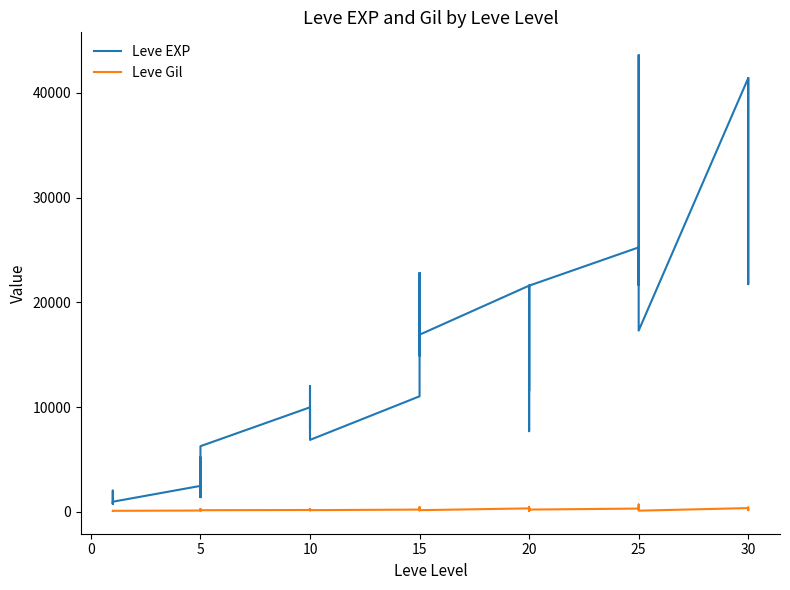

Which series has the largest range (max minus min)?

Leve EXP